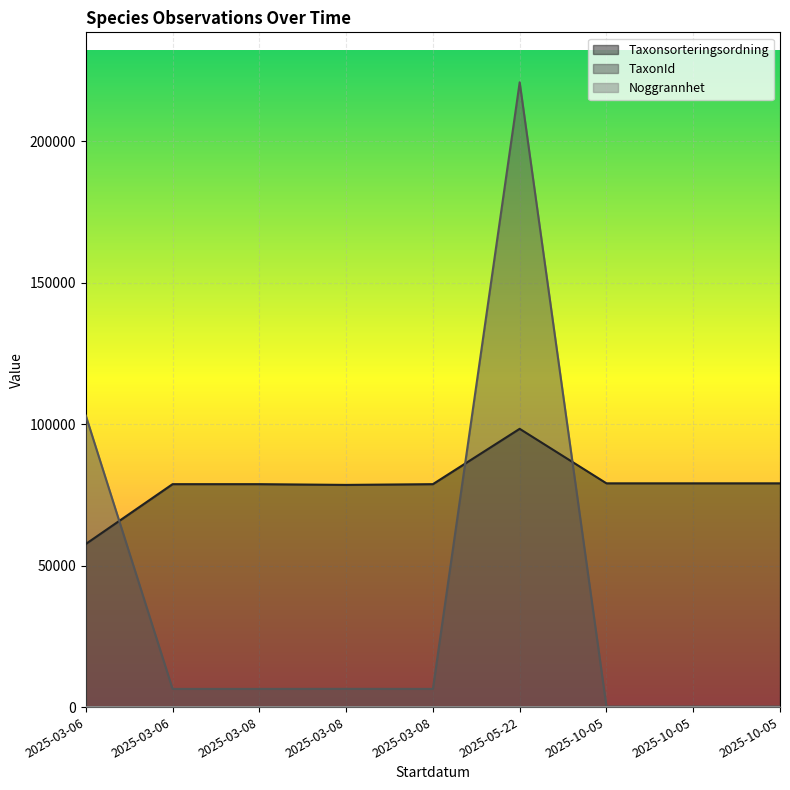

What is the label of the 8th point from the right?

2025-03-06